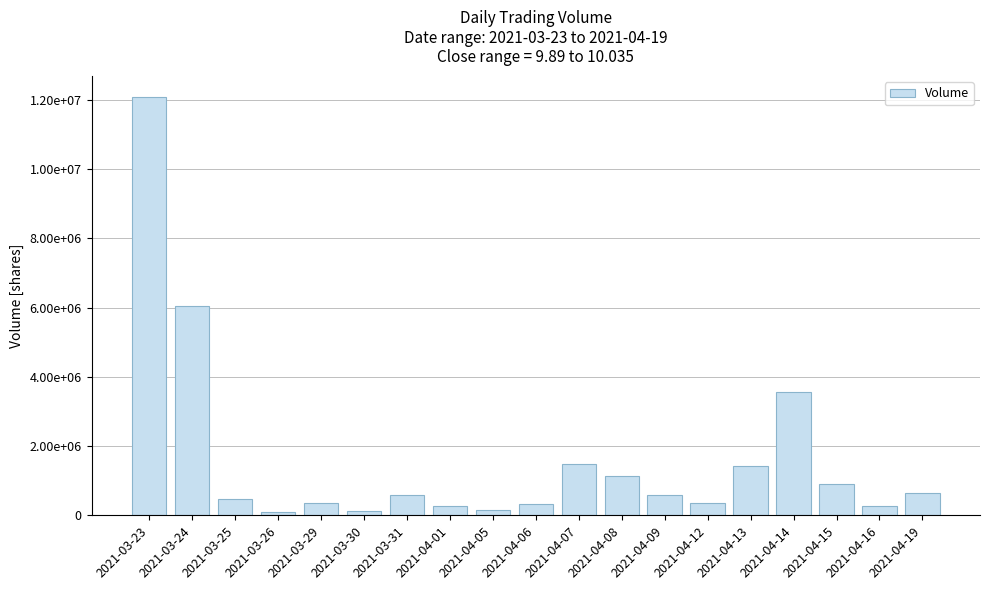

Between 2021-04-06 and 2021-04-05, which is larger?

2021-04-06